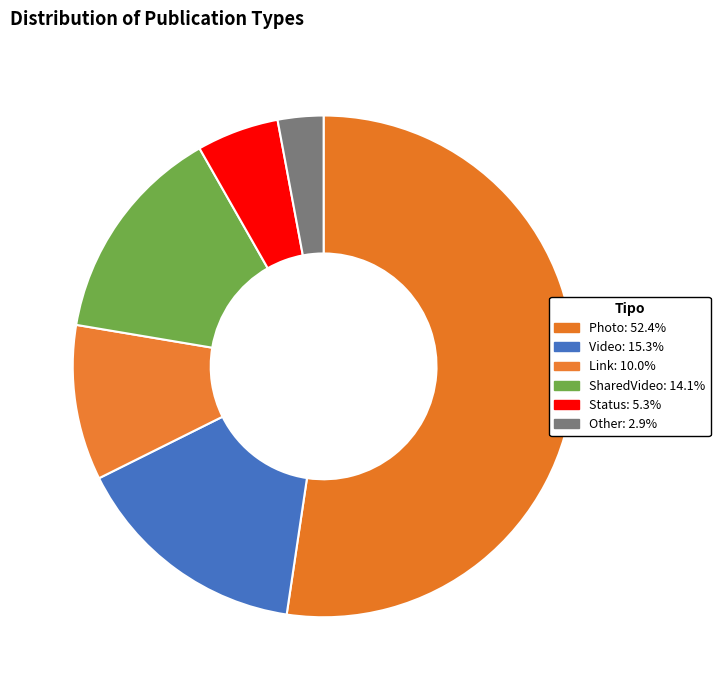

Does Photo represent more than half of the total?

Yes